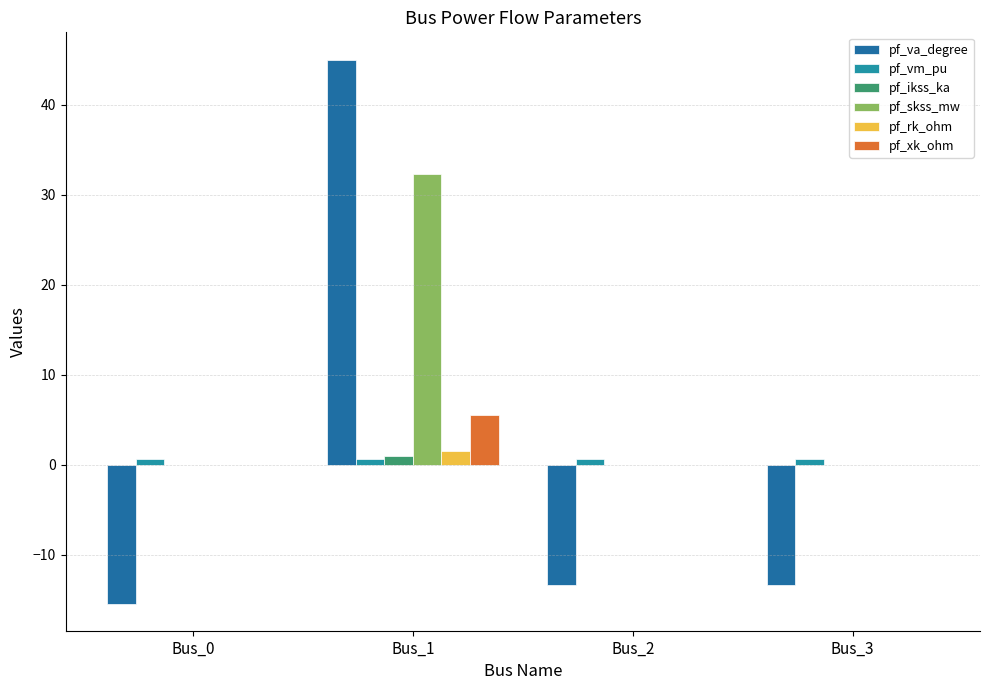

How many categories are shown in the chart?

4